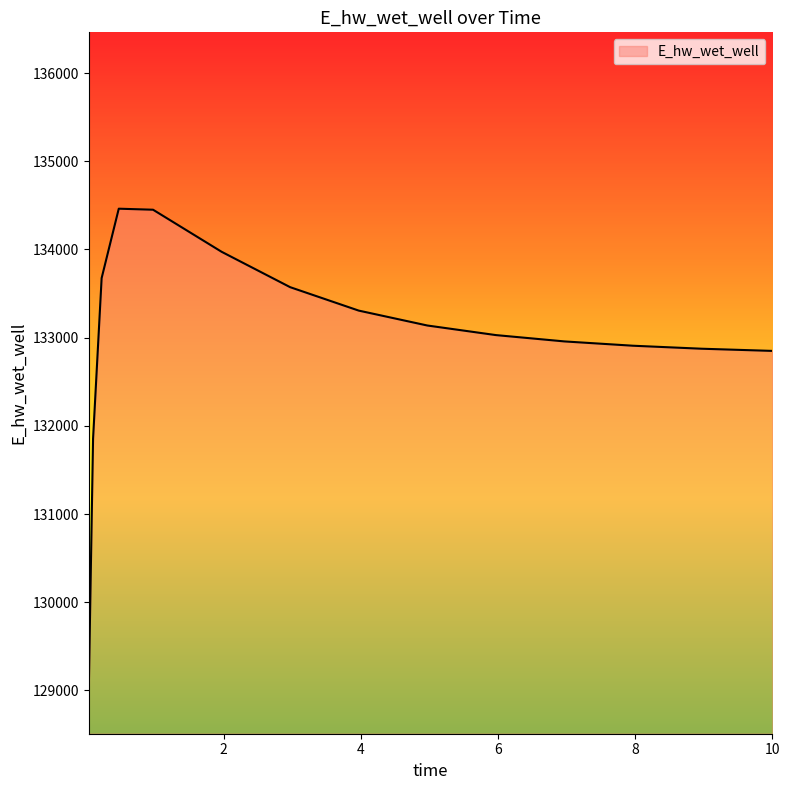

What is the difference between the maximum and minimum values?

5453.8